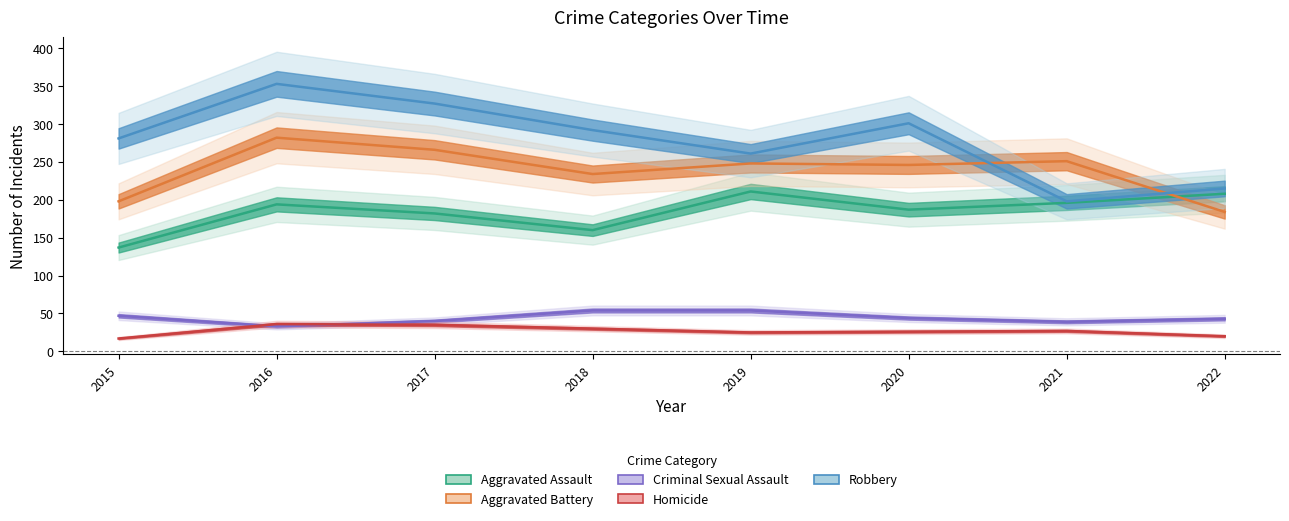

Read the Criminal Sexual Assault value at 2015, to the nearest 10.

50